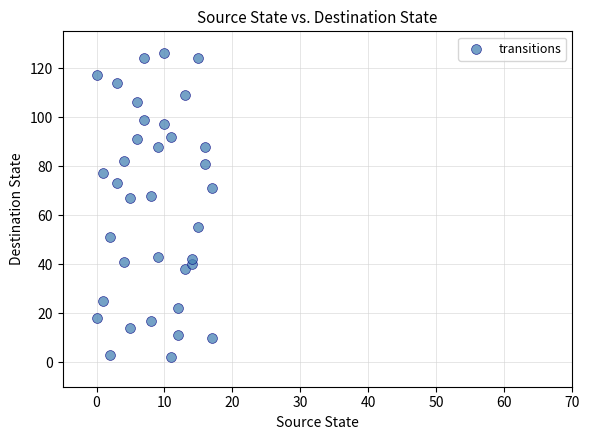

What is the range of X values (max minus min)?

17